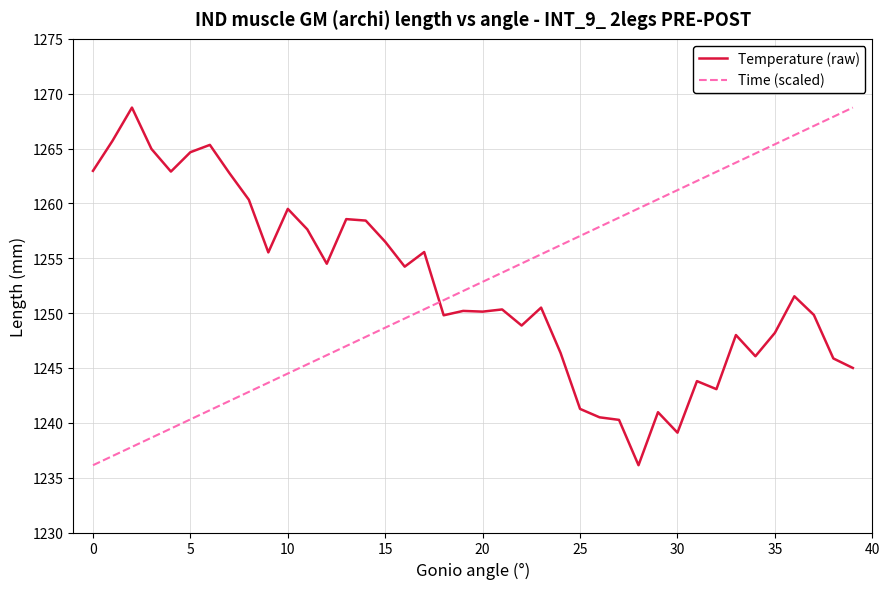

What is the difference between the maximum and minimum values in the Temperature (raw) series?

32.6